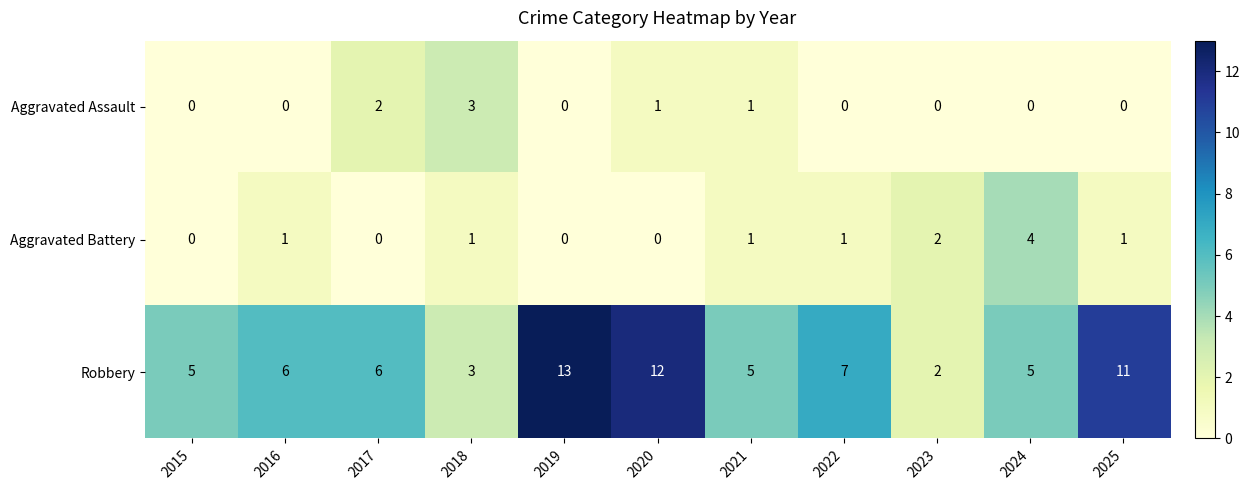

What is the maximum value for Aggravated Assault?

3